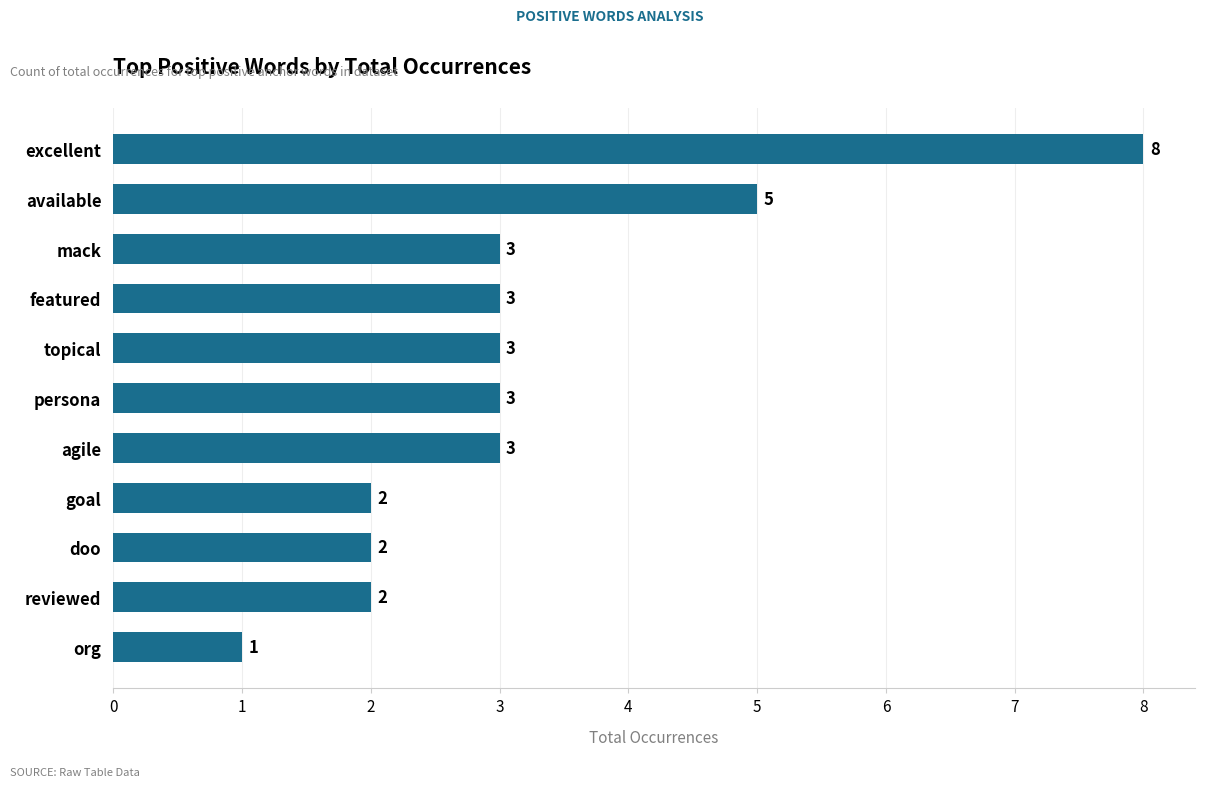

How many values are between 2 and 3?

8